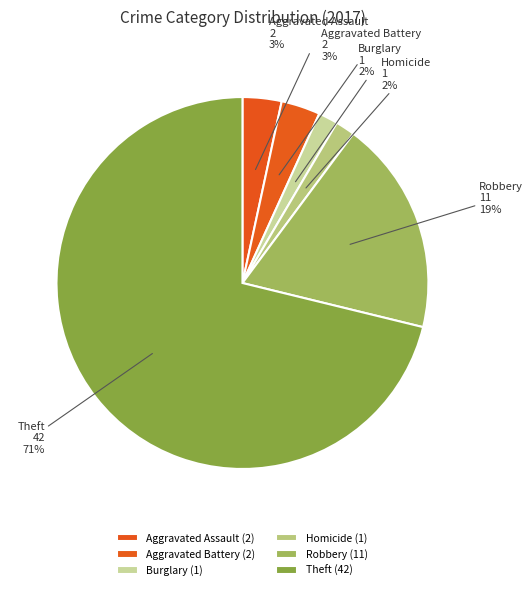

How many segments does this pie chart have?

6